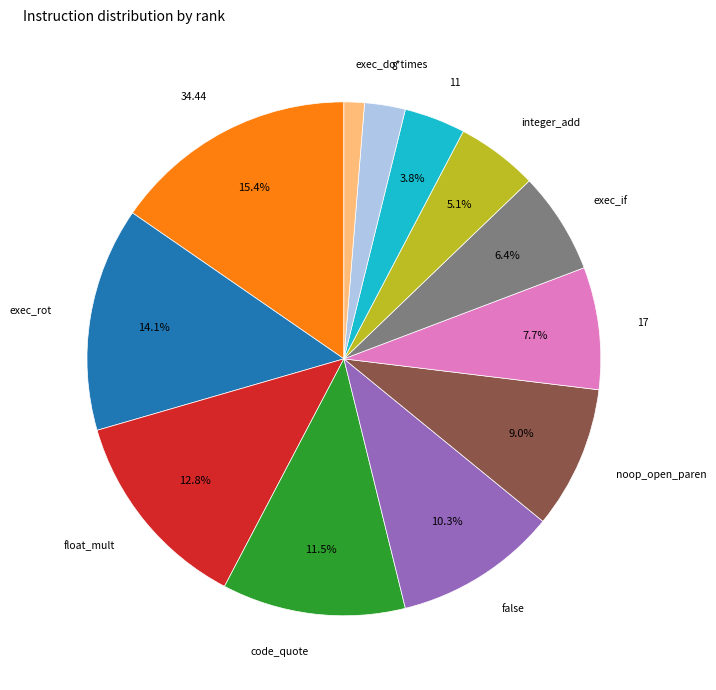

Is there any slice that represents more than half of the pie?

No